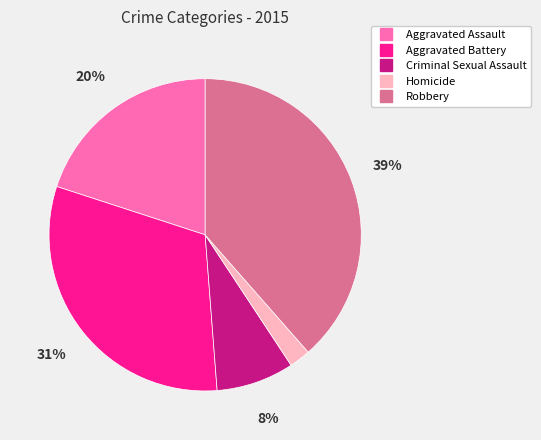

Between Criminal Sexual Assault and Aggravated Assault, which is larger?

Aggravated Assault